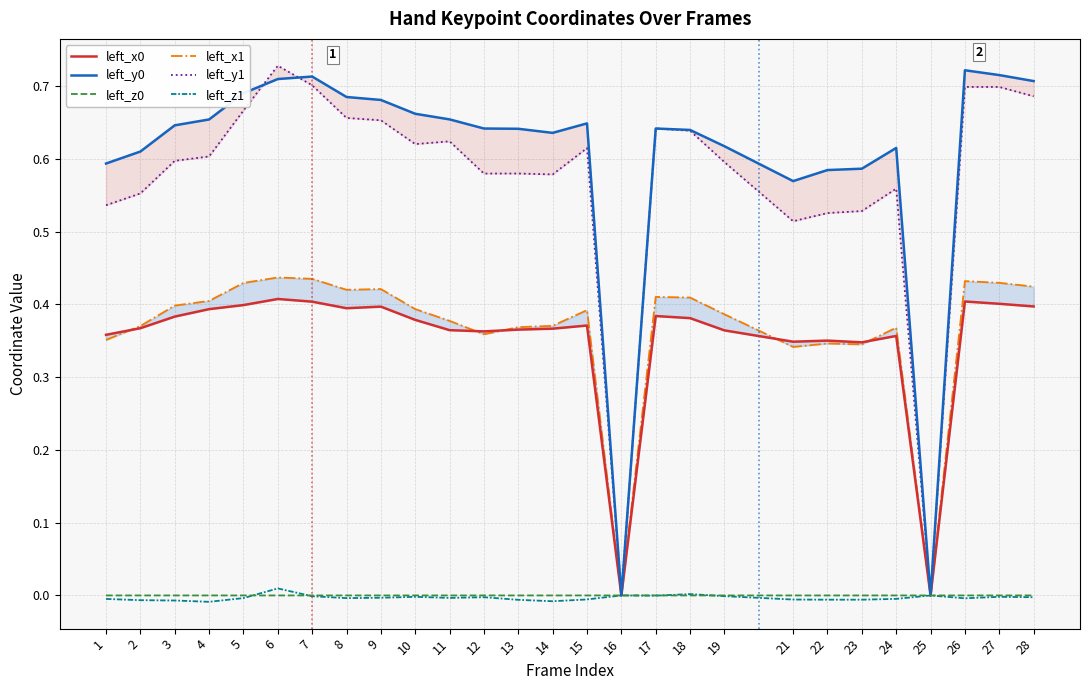

Count the number of categories in the chart.

27